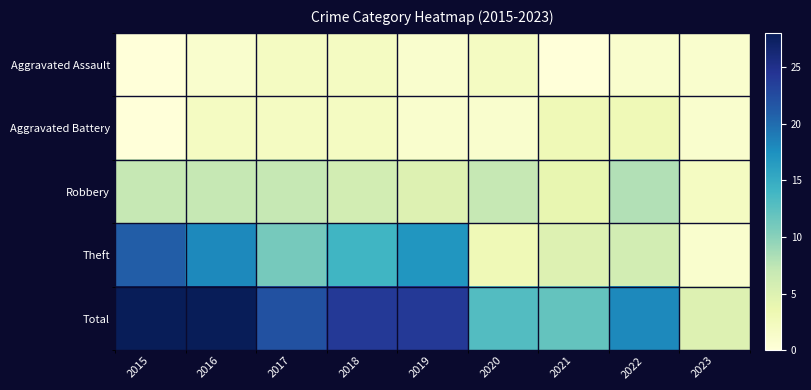

Which series has the largest total across all categories?

Total